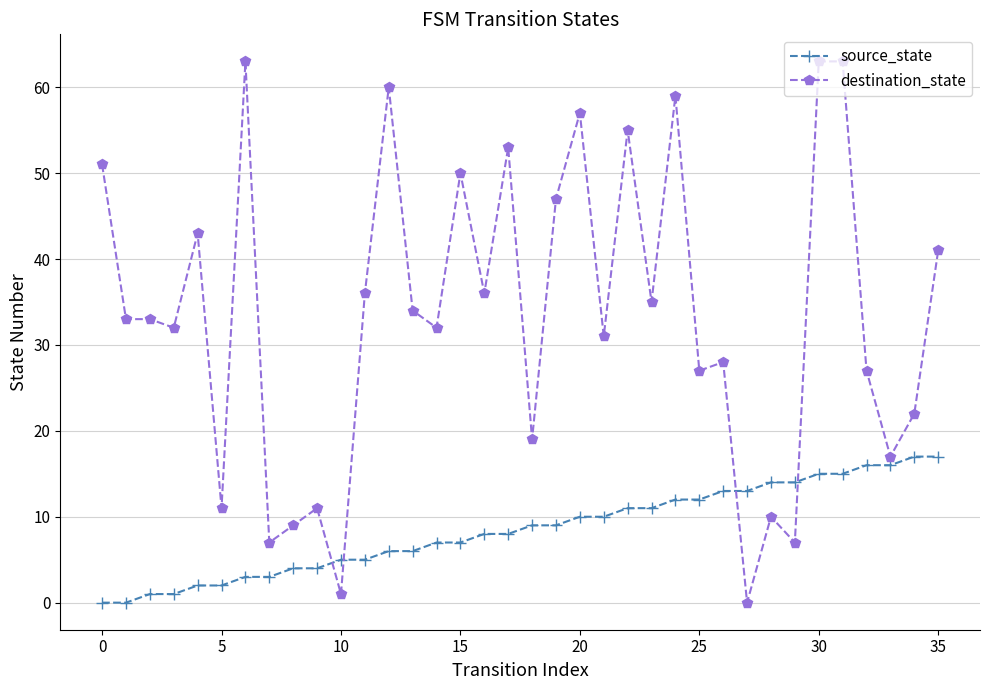

Which series has the largest total across all categories?

destination_state